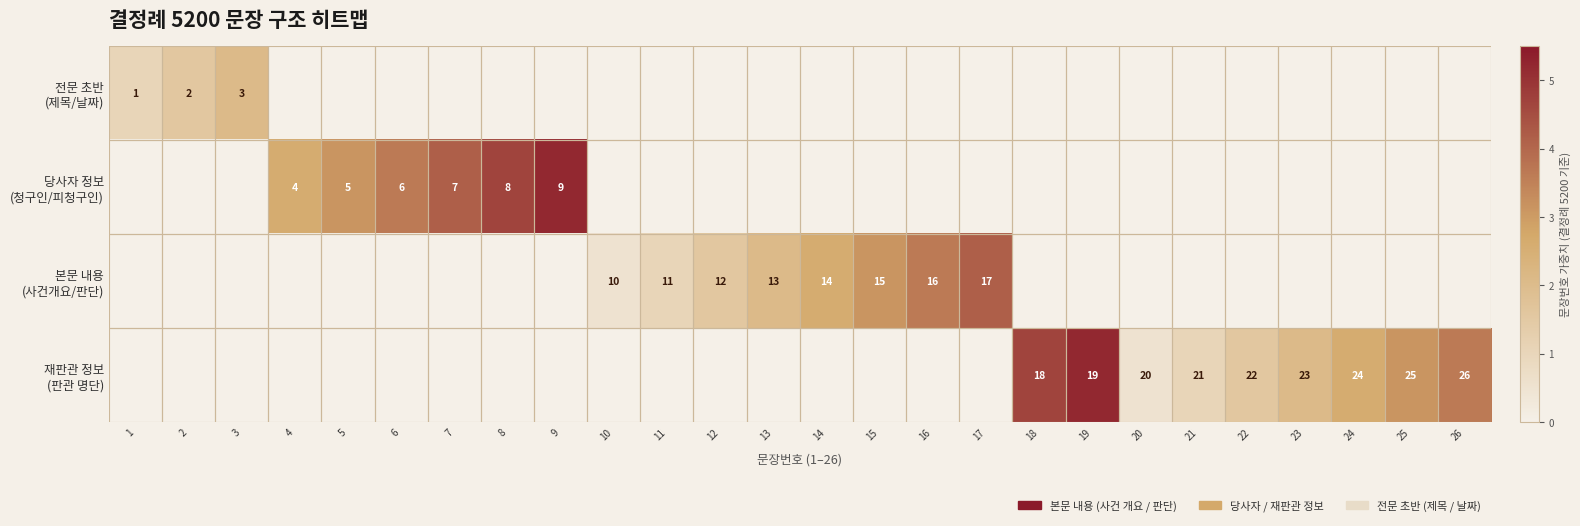

How many data points in 재판관 정보 (판관 명단) are above 0?

9